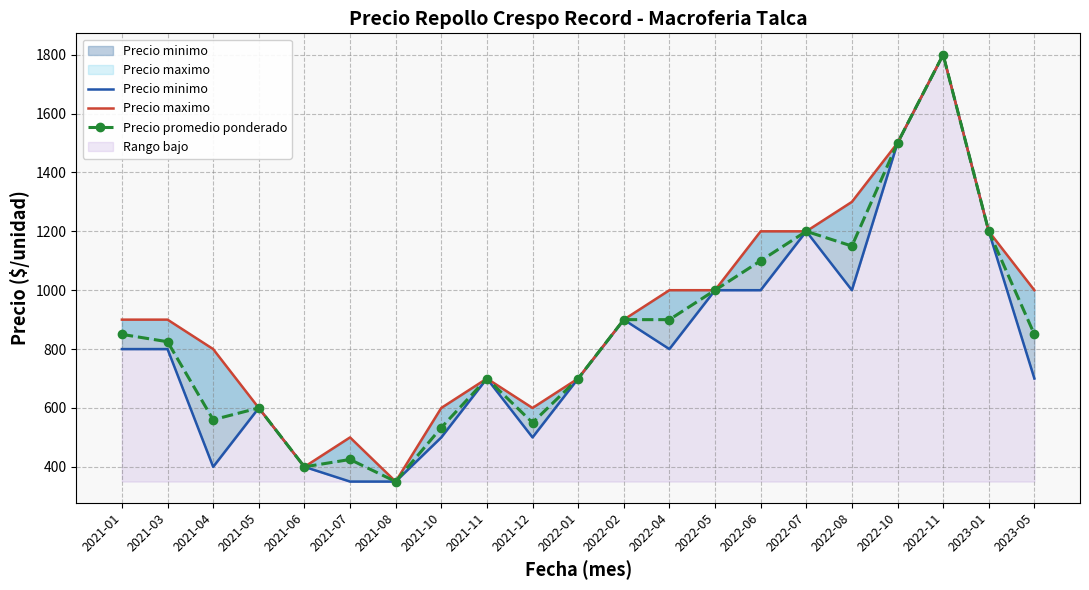

Reading left to right, transcribe all the data shown in this chart.

Precio minimo: 2021-01=800.0	2021-03=800.0	2021-04=400.0	2021-05=600.0	2021-06=400.0	2021-07=350.0	2021-08=350.0	2021-10=500.0	2021-11=700.0	2021-12=500.0	2022-01=700.0	2022-02=900.0	2022-04=800.0	2022-05=1000.0	2022-06=1000.0	2022-07=1200.0	2022-08=1000.0	2022-10=1500.0	2022-11=1800.0	2023-01=1200.0	2023-05=700.0
Precio maximo: 2021-01=900.0	2021-03=900.0	2021-04=800.0	2021-05=600.0	2021-06=400.0	2021-07=500.0	2021-08=350.0	2021-10=600.0	2021-11=700.0	2021-12=600.0	2022-01=700.0	2022-02=900.0	2022-04=1000.0	2022-05=1000.0	2022-06=1200.0	2022-07=1200.0	2022-08=1300.0	2022-10=1500.0	2022-11=1800.0	2023-01=1200.0	2023-05=1000.0
Precio promedio ponderado: 2021-01=850.0	2021-03=825.0	2021-04=560.0	2021-05=600.0	2021-06=400.0	2021-07=425.0	2021-08=350.0	2021-10=533.3	2021-11=700.0	2021-12=550.0	2022-01=700.0	2022-02=900.0	2022-04=900.0	2022-05=1000.0	2022-06=1100.0	2022-07=1200.0	2022-08=1150.0	2022-10=1500.0	2022-11=1800.0	2023-01=1200.0	2023-05=850.0